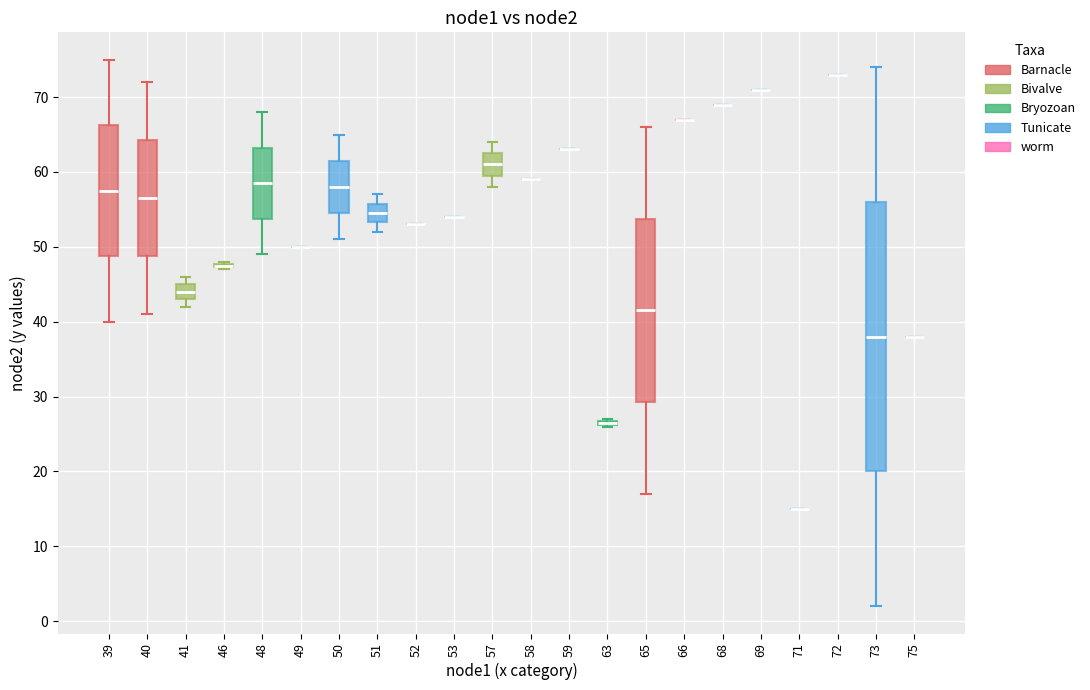

Which box is the tallest, from its lower edge to its upper edge?

73